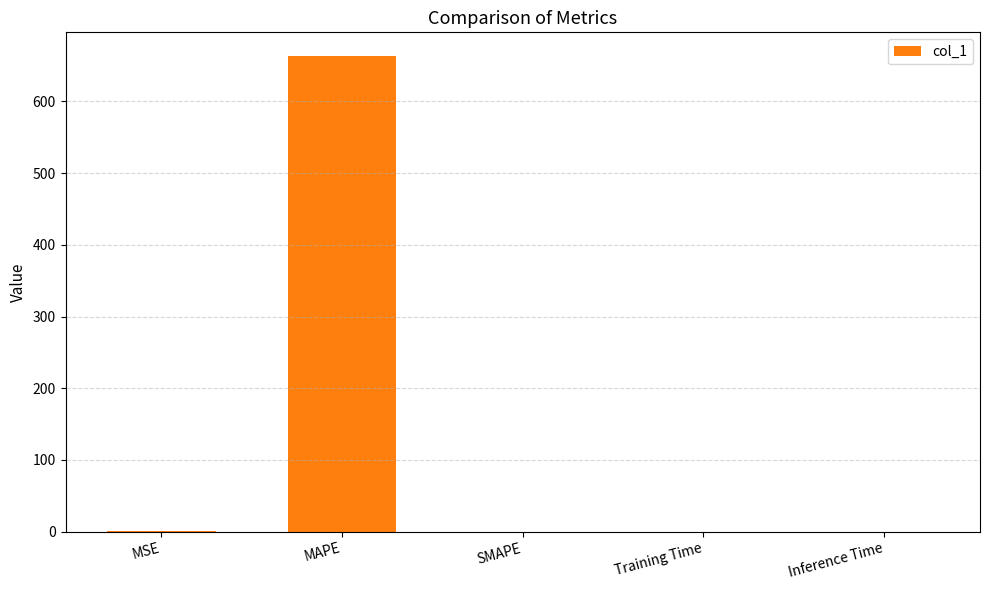

Which has a higher value, SMAPE or MAPE?

MAPE